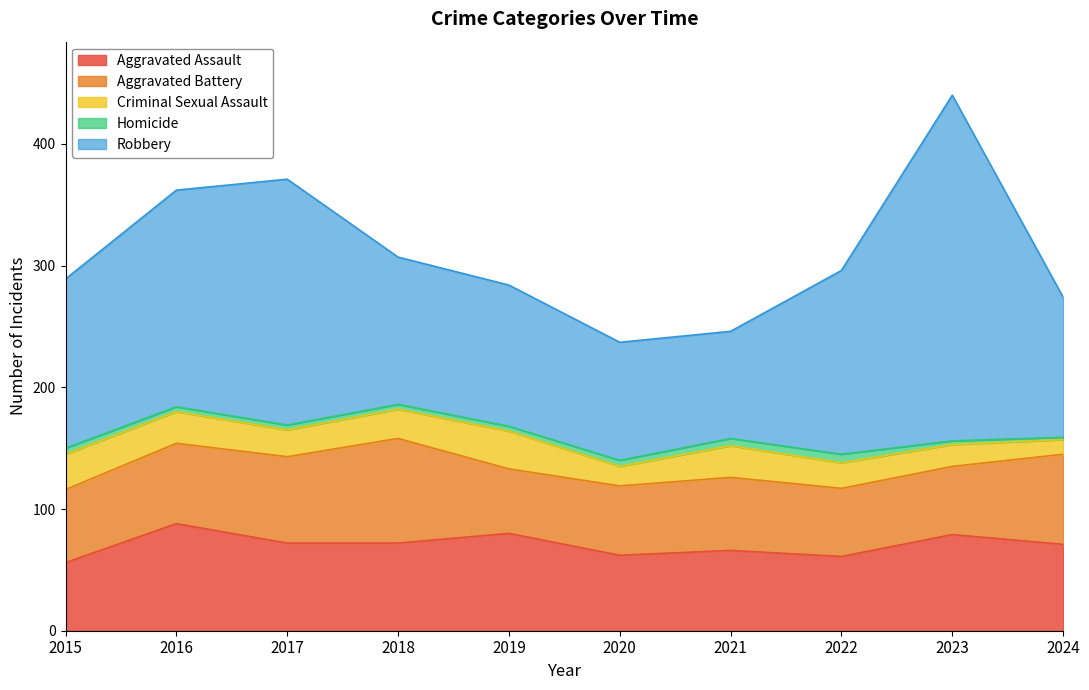

Rank the categories by Robbery value from lowest to highest.

2021, 2020, 2024, 2019, 2018, 2015, 2022, 2016, 2017, 2023